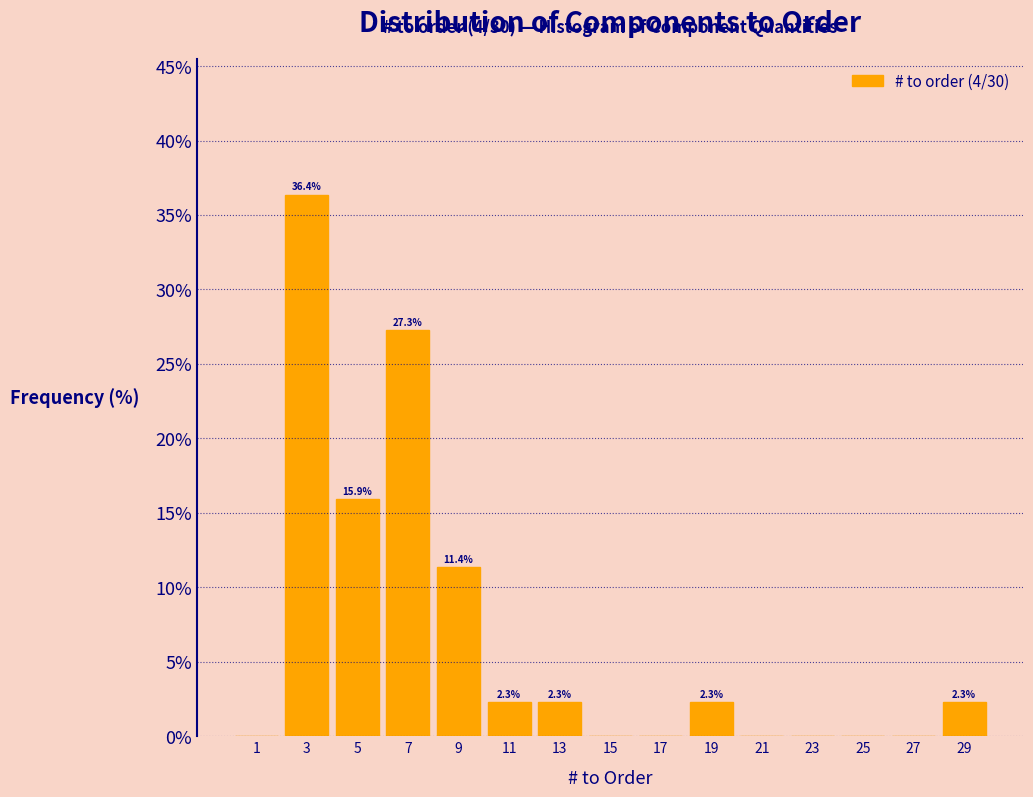

Which range on the x-axis has the tallest bar?

2 to 4